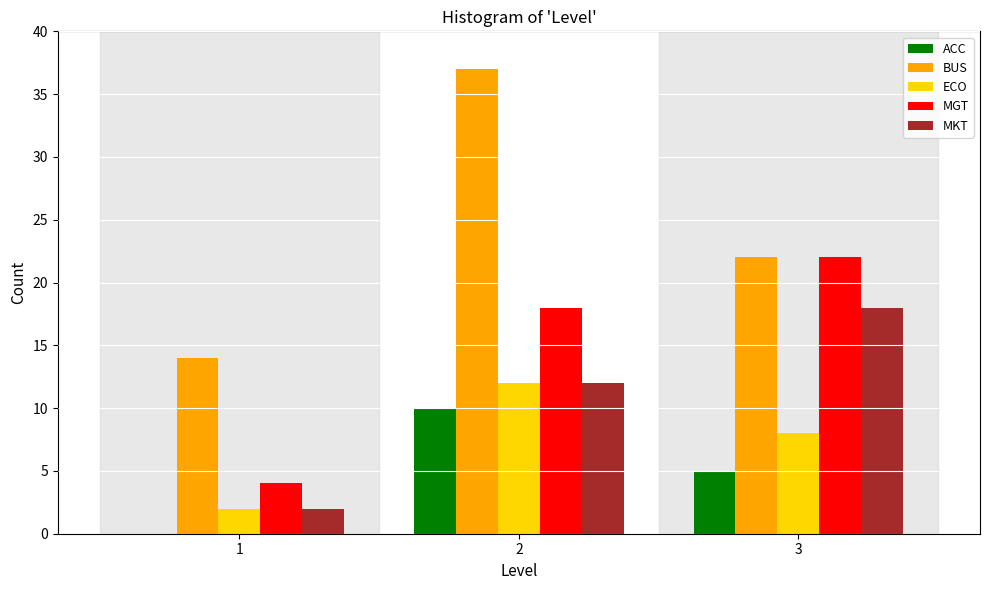

Reading right to left, list all the values displayed in this chart.

ACC: 3=5	2=10	1=0
BUS: 3=22	2=37	1=14
ECO: 3=8	2=12	1=2
MGT: 3=22	2=18	1=4
MKT: 3=18	2=12	1=2